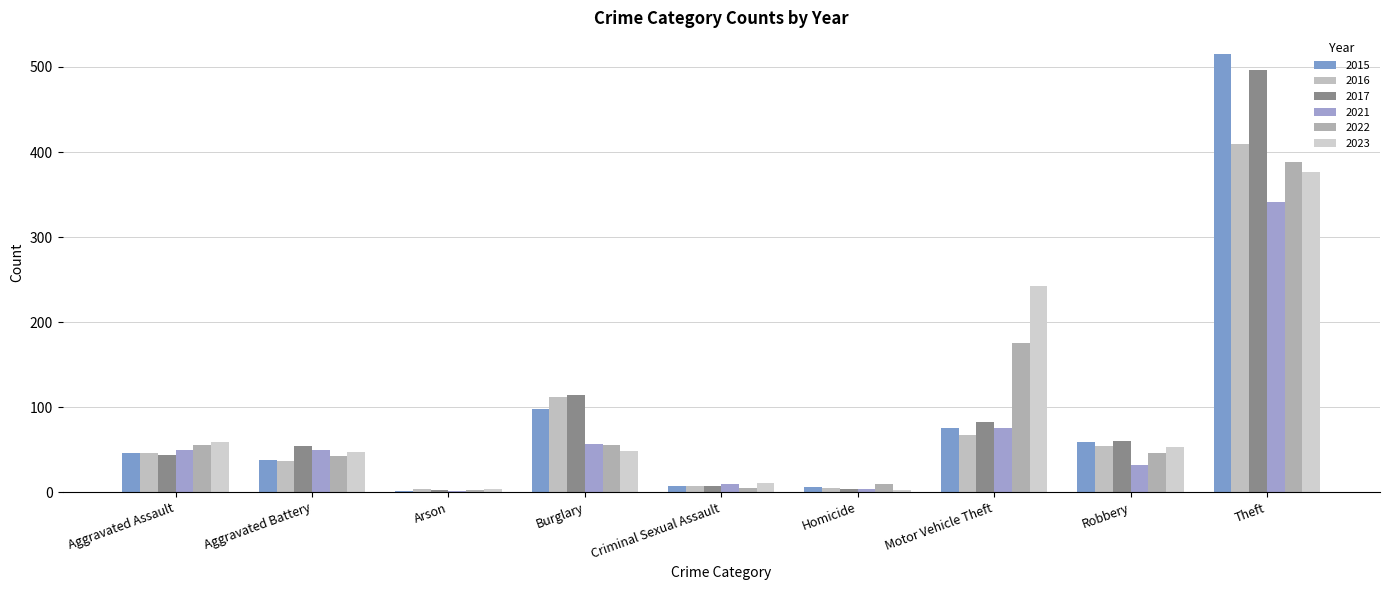

What is the difference between the highest and lowest values at Robbery?

28